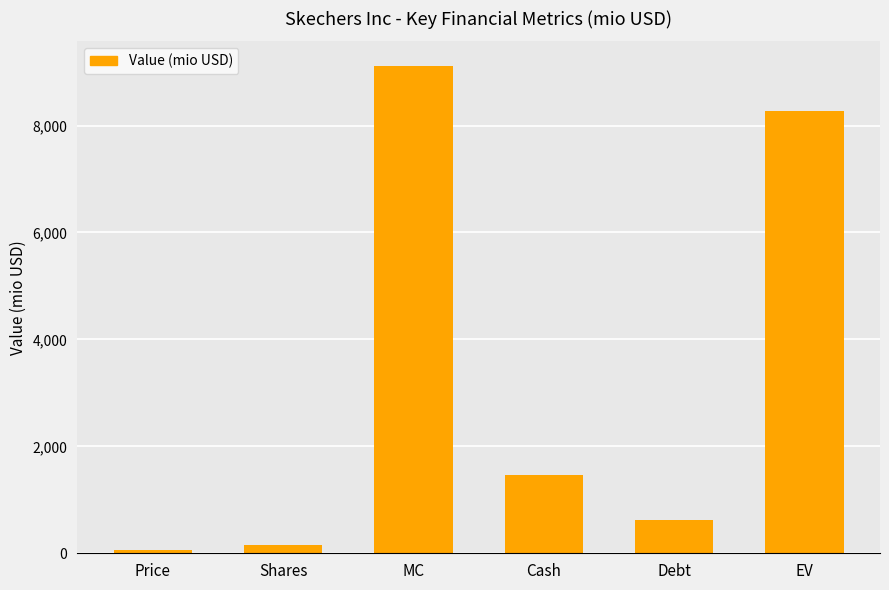

What is the difference between the values at EV and Shares?

8128.8